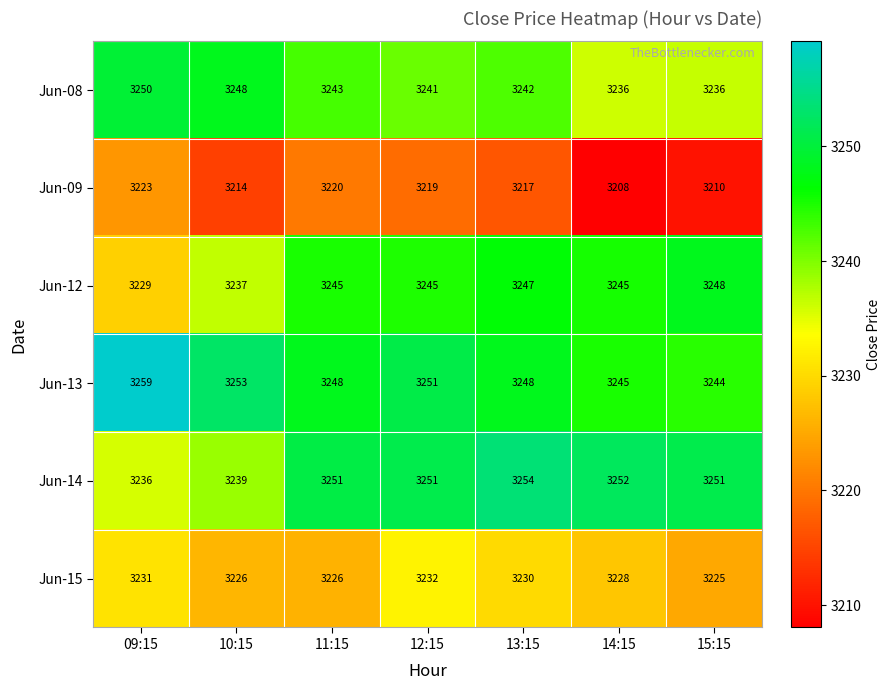

The value of Jun-15 at 13:15 is 5174. True or false?

False